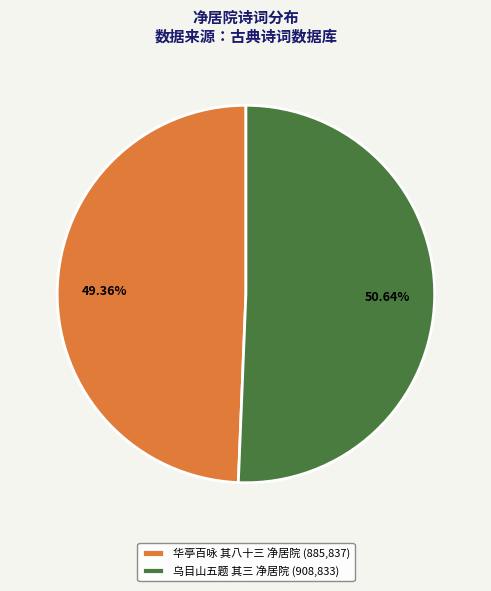

Which slice represents more than half of the pie?

乌目山五题 其三 净居院